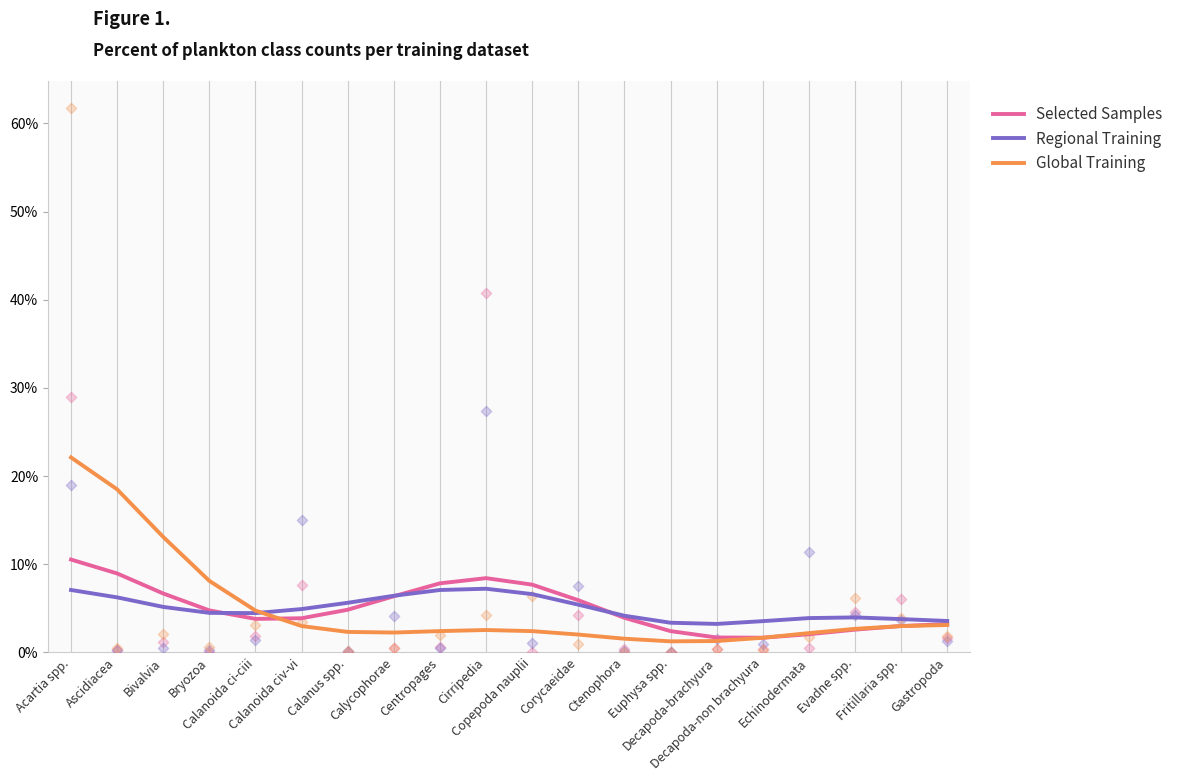

Which series reaches the maximum Y coordinate?

Global Training